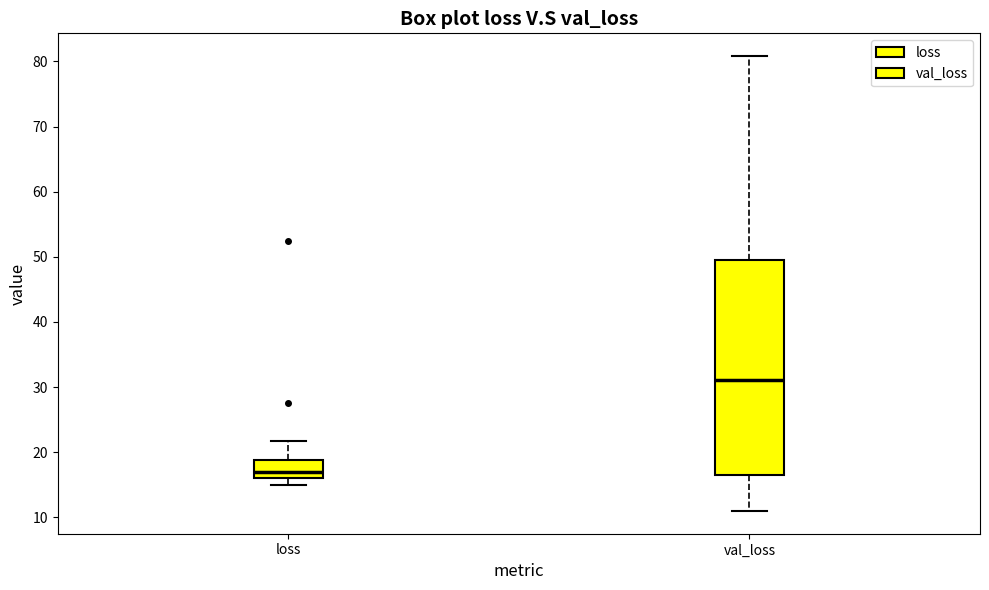

Where does the upper whisker of the box for val_loss end on the y-axis? The values are not printed on the chart, so give them approximately, as read against the axis.

81